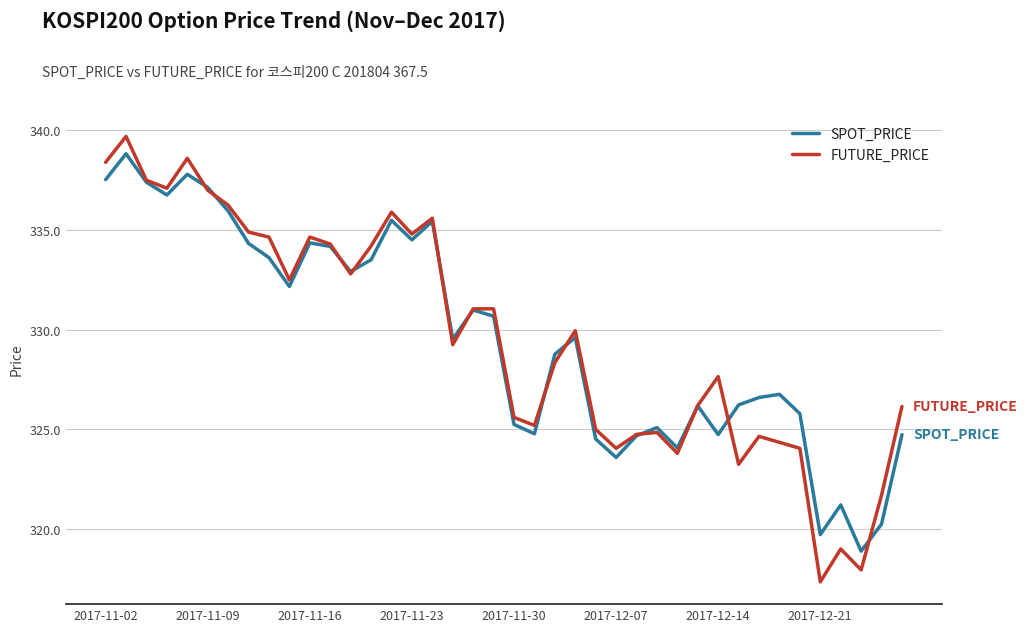

How many lines are shown in the chart?

2